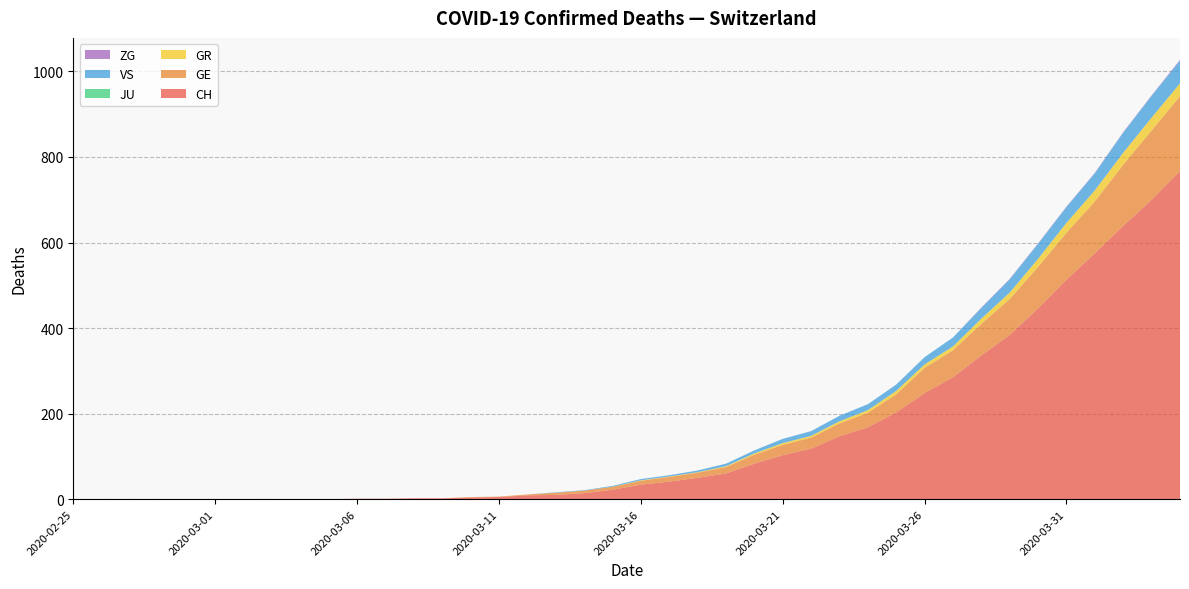

Reading left to right, list all the values displayed in this chart.

CH: 0	0	0	0	0	0	0	0	0	0	1	1	2	2	4	5	9	10	14	22	34	41	50	60	83	103	118	147	168	203	248	285	336	384	446	513	575	639	700	767
GE: 0	0	0	0	0	0	0	0	0	0	0	0	0	0	1	1	2	5	6	7	9	11	12	15	21	24	26	30	34	42	59	63	74	84	97	110	121	143	162	175
GR: 0	0	0	0	0	0	0	0	0	0	0	0	0	0	0	0	0	0	0	0	1	1	1	2	3	4	4	5	6	8	8	9	12	15	19	23	26	28	30	30
JU: 0	0	0	0	0	0	0	0	0	0	0	0	0	0	0	0	0	0	0	0	0	0	0	0	0	0	0	0	0	0	0	0	0	0	0	0	0	0	0	0
VS: 0	0	0	0	0	0	0	0	0	0	0	0	0	0	0	0	0	1	1	2	3	3	4	6	7	10	11	13	14	15	17	21	25	31	35	37	40	47	51	53
ZG: 0	0	0	0	0	0	0	0	0	0	0	0	0	0	0	0	0	0	0	0	0	0	0	0	0	0	0	0	0	0	0	0	1	1	1	1	1	1	1	2